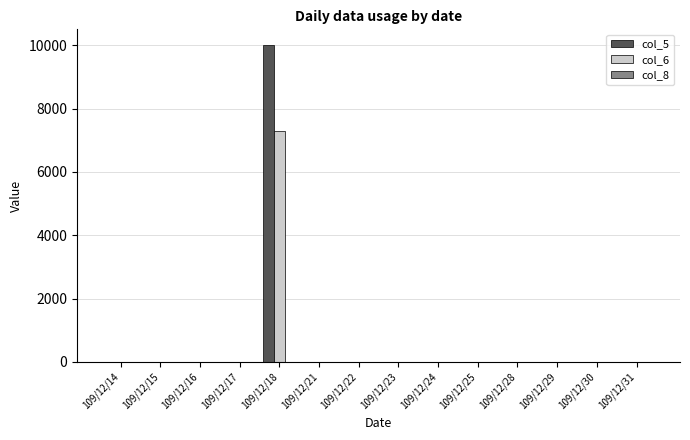

The value of col_5 at 109/12/24 is 0. True or false?

True